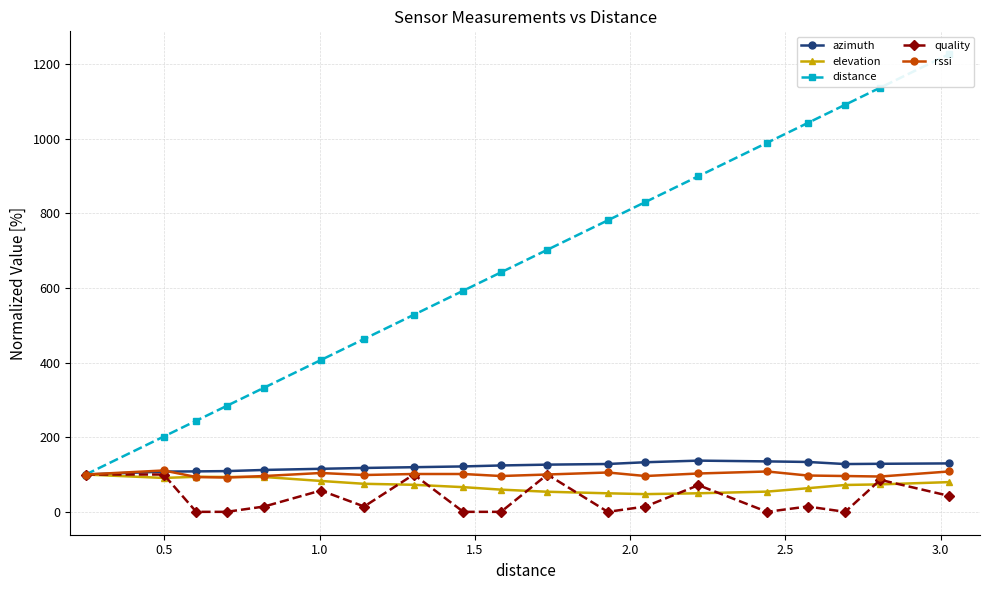

What is the maximum value for quality?

100.0